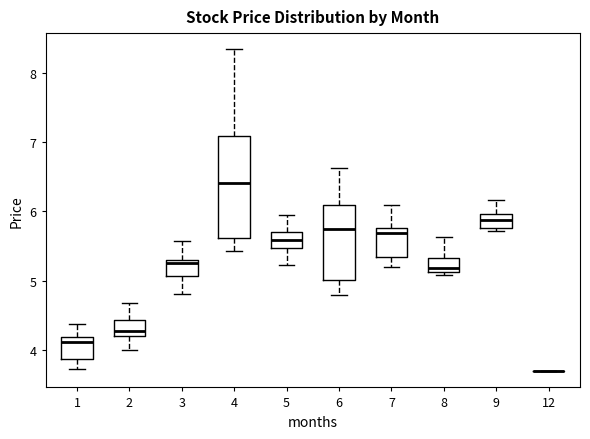

Reading left to right, transcribe this box plot: for each box, give where its median line is, the range the box spans, and where its two whiskers end, as read against the y-axis. The values are not printed on the chart, so give them approximately, as read against the axis.

1: median 4.1, box 3.9 to 4.2, whiskers 3.7 to 4.4
2: median 4.3, box 4.2 to 4.4, whiskers 4.0 to 4.7
3: median 5.3 (just below the box's upper edge), box 5.1 to 5.3, whiskers 4.8 to 5.6
4: median 6.4, box 5.6 to 7.1, whiskers 5.4 to 8.3
5: median 5.6, box 5.5 to 5.7, whiskers 5.2 to 6.0
6: median 5.8, box 5.0 to 6.1, whiskers 4.8 to 6.6
7: median 5.7, box 5.3 to 5.8, whiskers 5.2 to 6.1
8: median 5.2, box 5.1 to 5.3, whiskers 5.1 (just below the box's lower edge) to 5.6
9: median 5.9, box 5.8 to 6.0, whiskers 5.7 to 6.2
12: box collapsed to a line at 3.7, whiskers 3.7 to 3.7